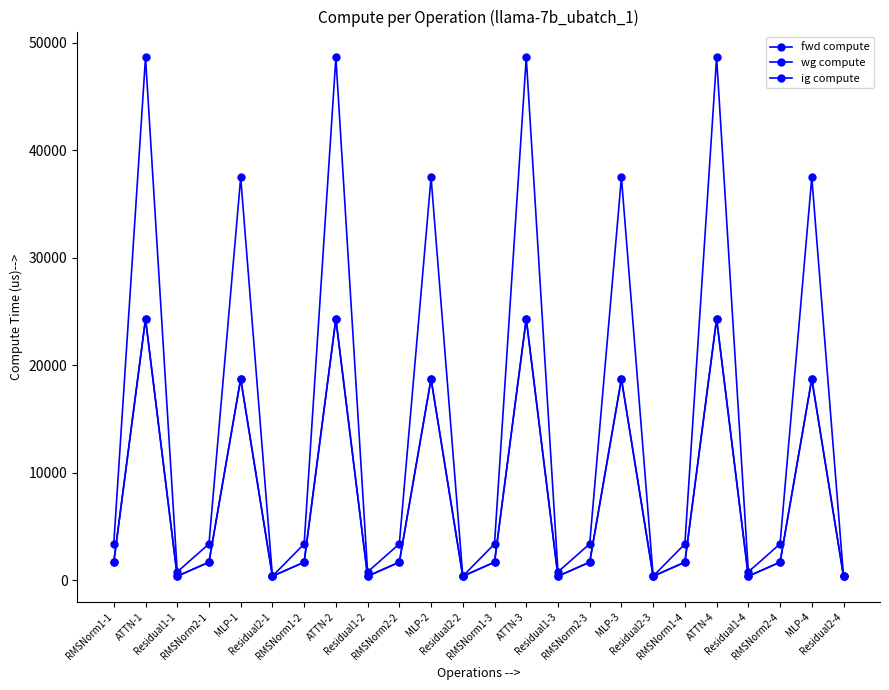

Is this an area chart (filled region under the line)?

No